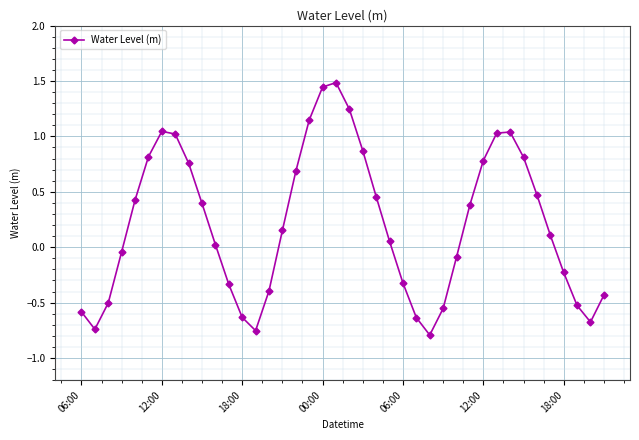

What is the greatest value displayed?

1.5